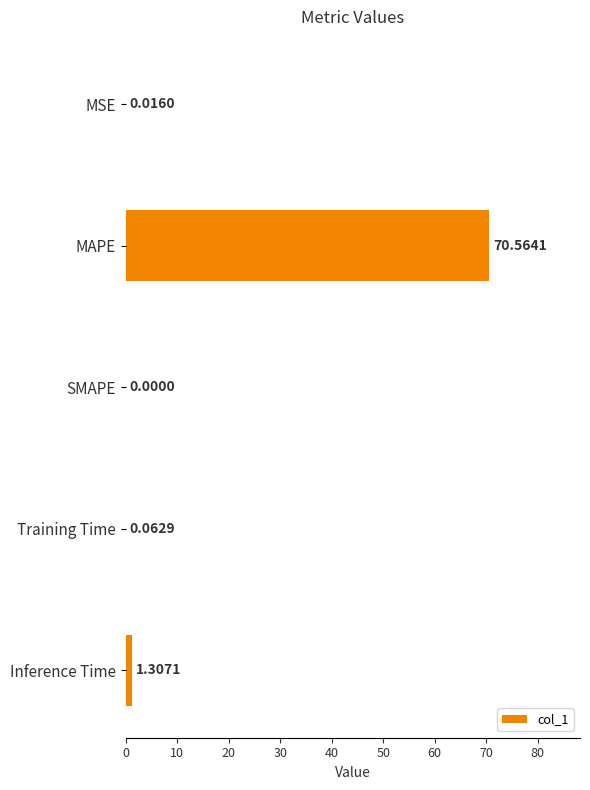

What is the sum of all values?

72.0